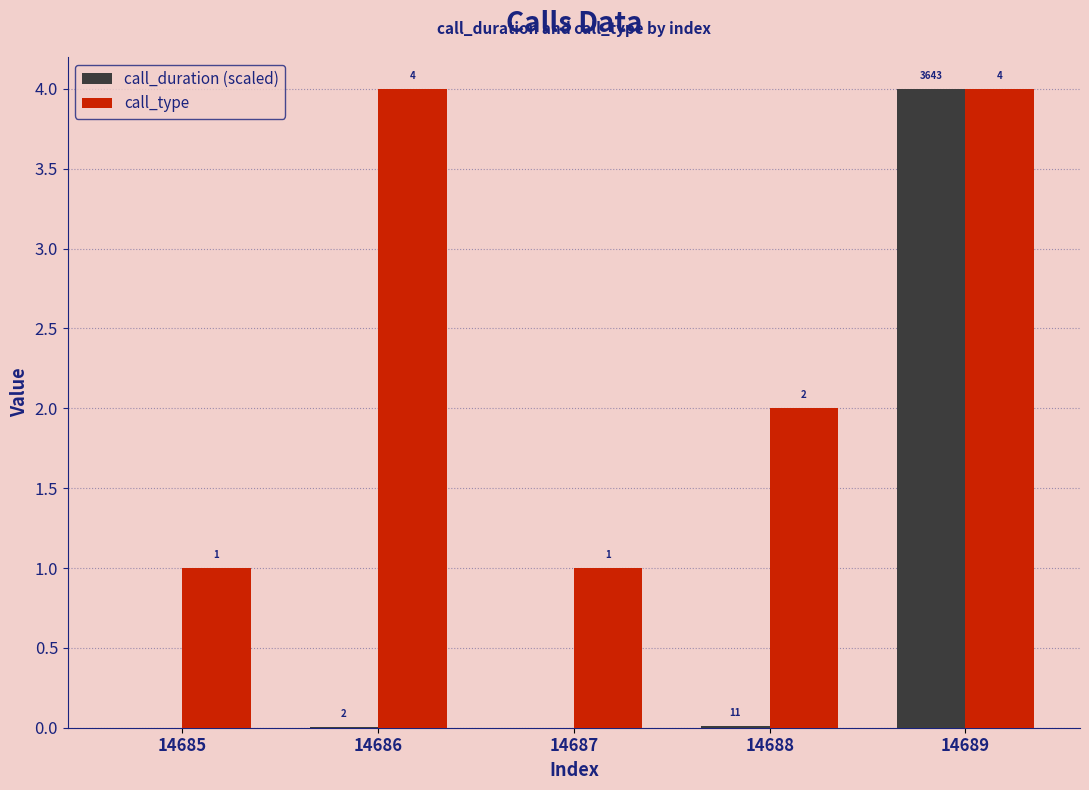

How many data points does each series have?

5